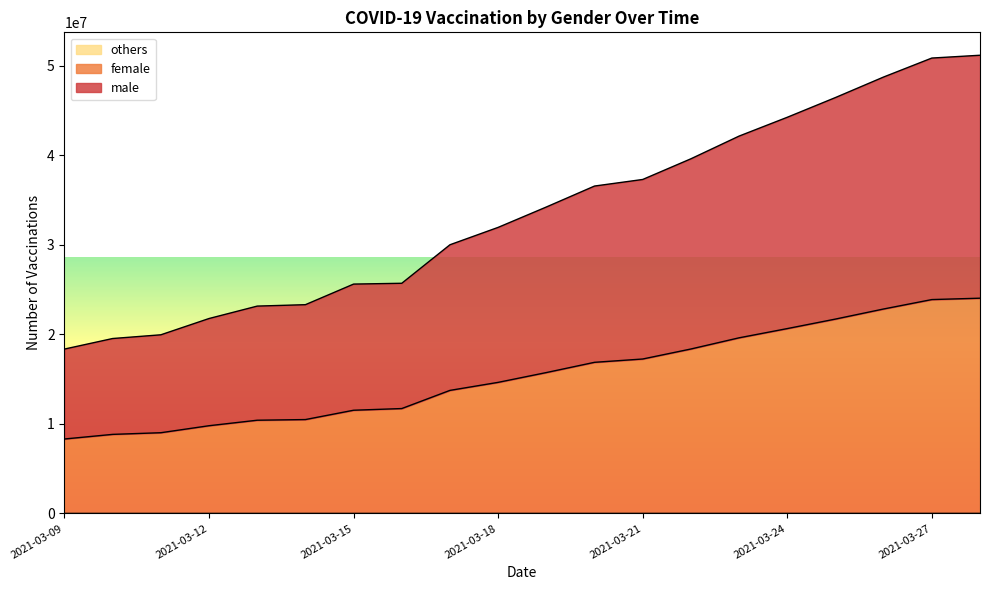

What is the approximate value of others at 2021-03-14, to the nearest 100?

2400